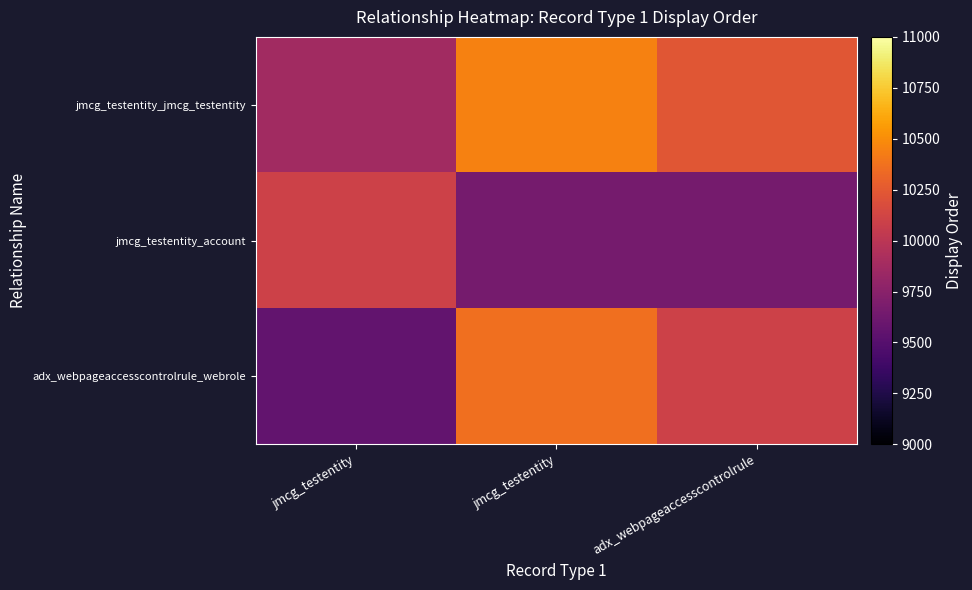

Which has a higher value, jmcg_testentity or adx_webpageaccesscontrolrule?

adx_webpageaccesscontrolrule